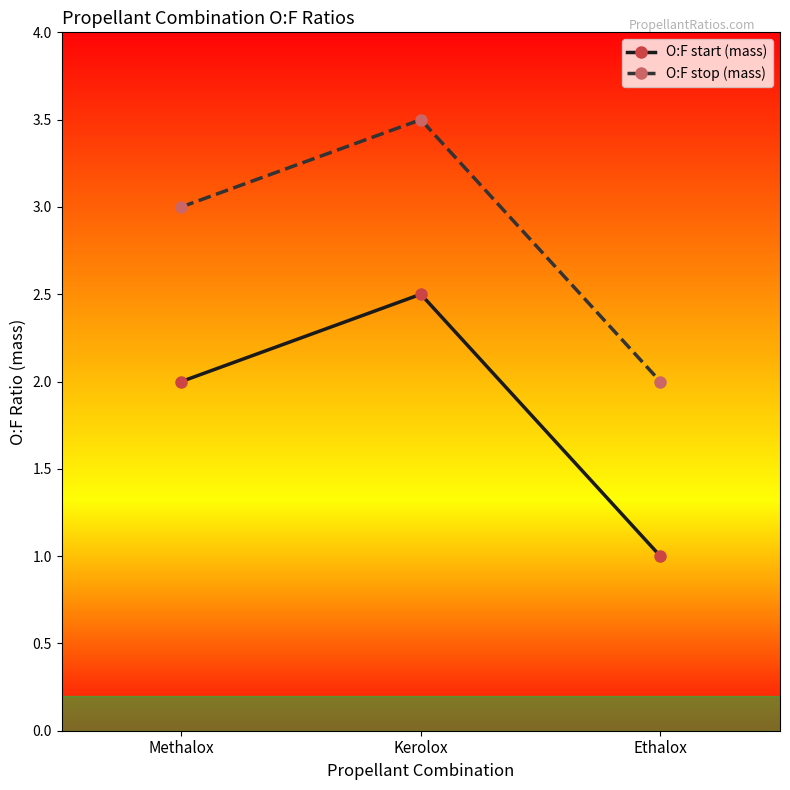

At which category is the sum across all series the highest?

Kerolox